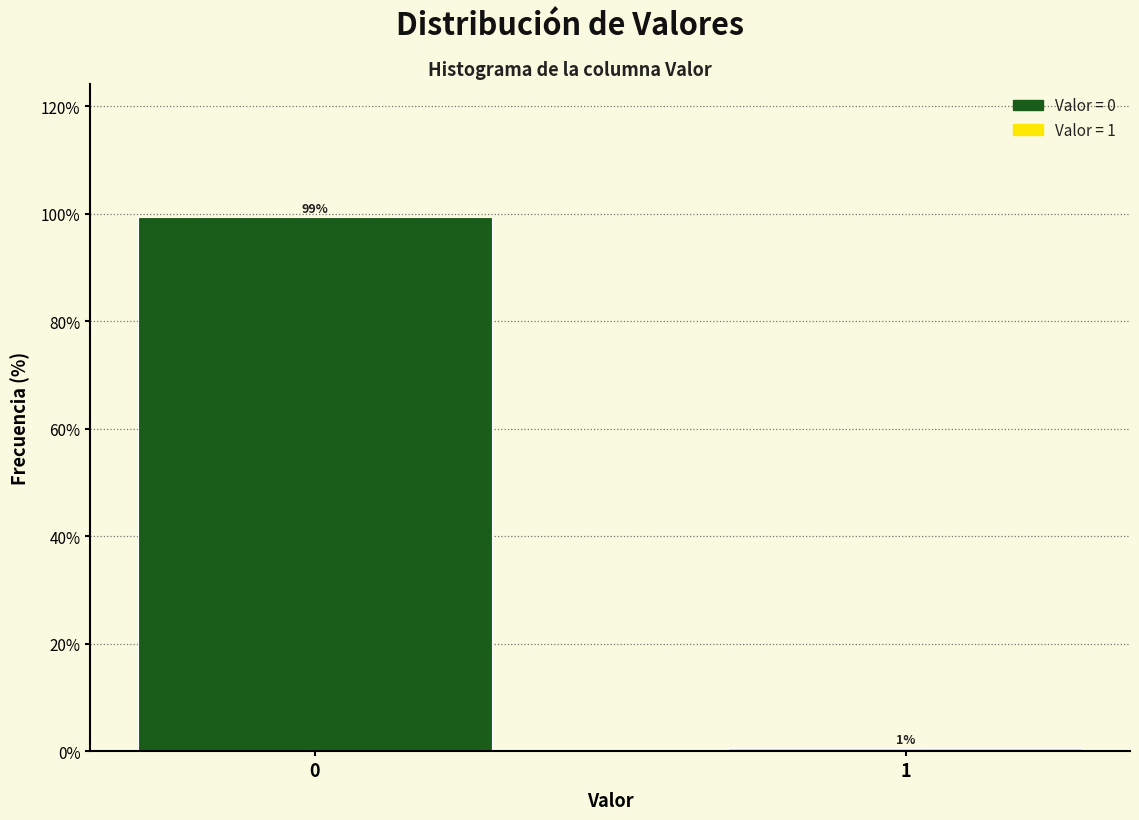

List the labels in order of value, largest first.

0, 1